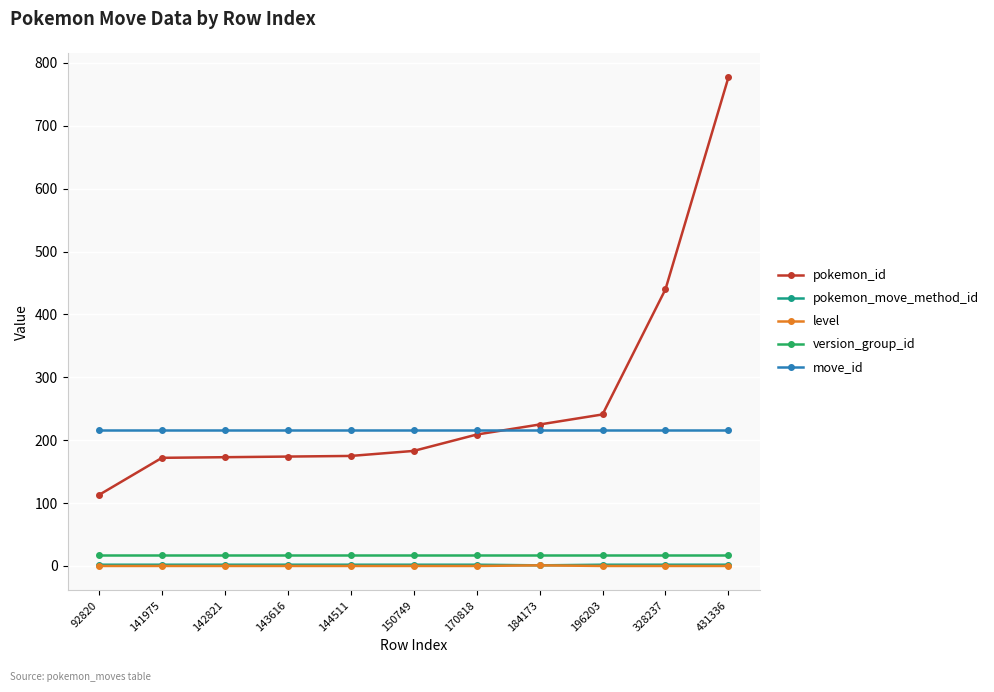

True or false: pokemon_id and level cross at least once.

False